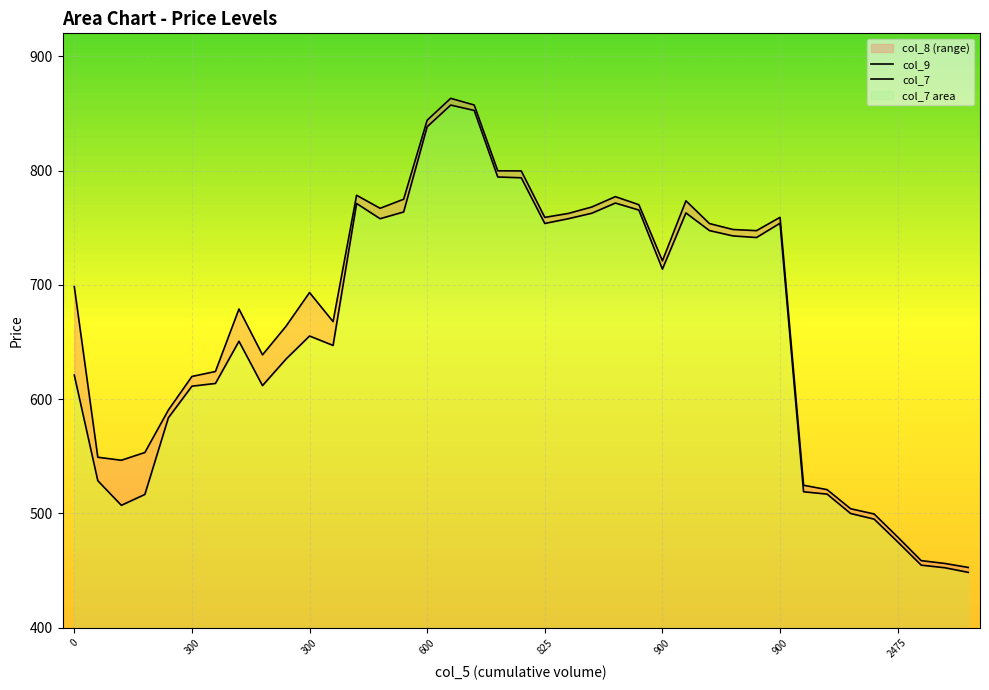

The col_9 series shows 1289.8 at 12. True or false?

False